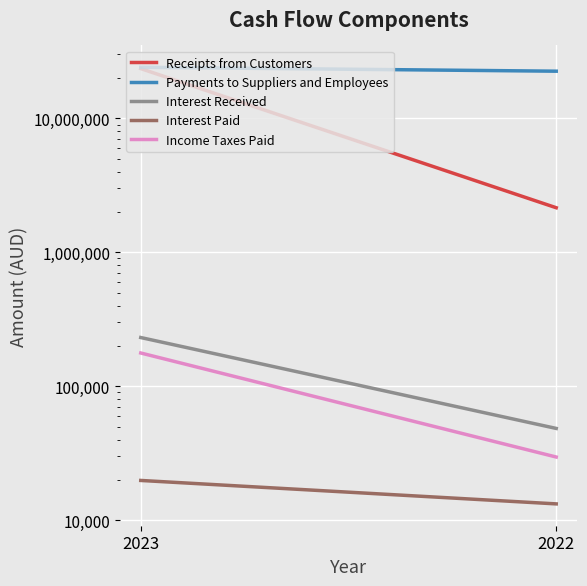

Rank the categories by Interest Received value from highest to lowest.

2023, 2022